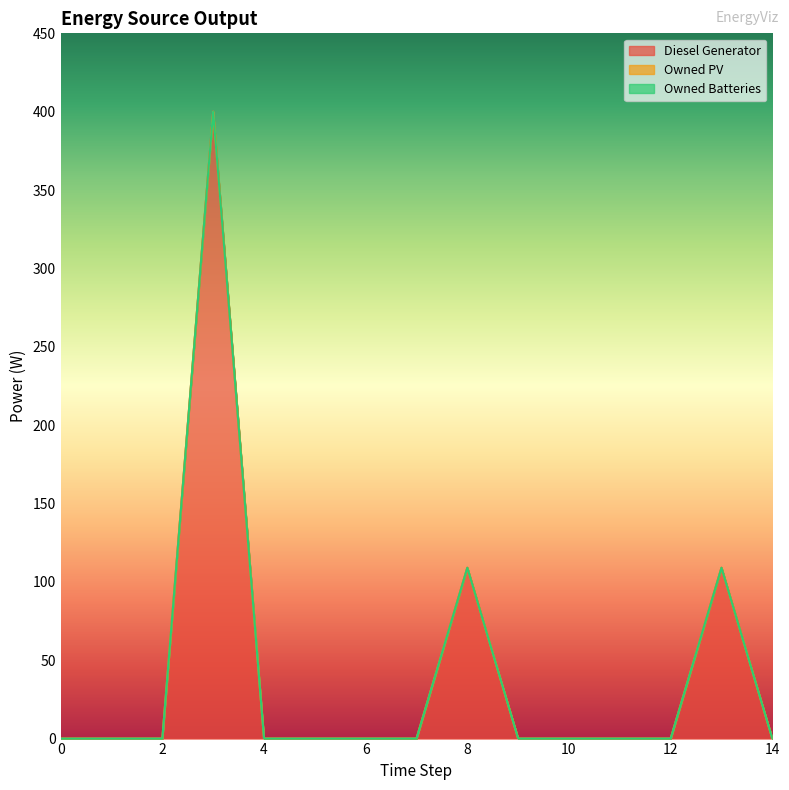

At which category does Diesel Generator reach its first local peak?

3